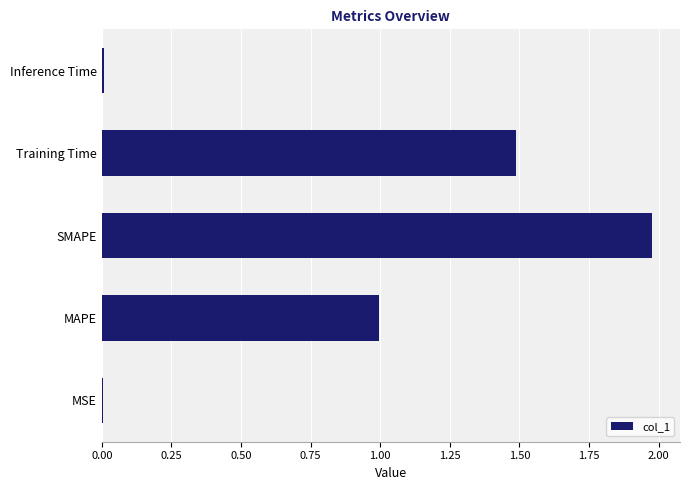

Read the value at MAPE.

1.0